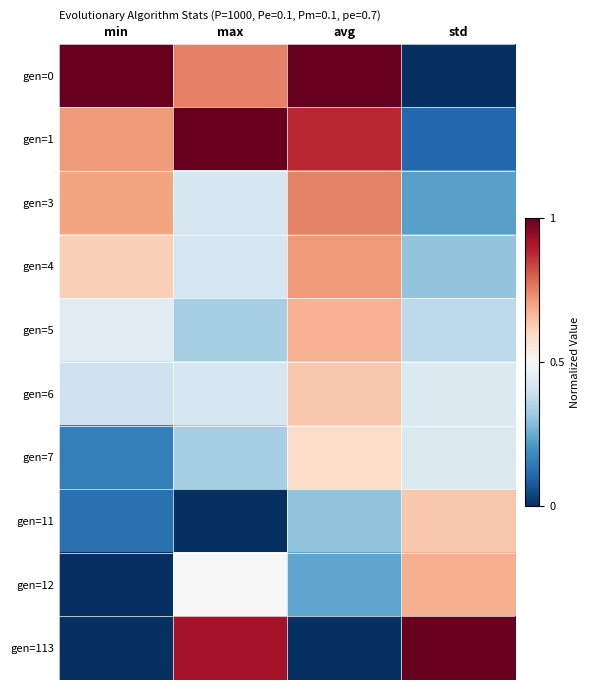

Reading right to left, what are all the values shown in this chart?

gen=0: std=0.0	avg=1.0	max=0.8	min=1.0
gen=1: std=0.1	avg=0.9	max=1.0	min=0.7
gen=3: std=0.2	avg=0.7	max=0.4	min=0.7
gen=4: std=0.3	avg=0.7	max=0.4	min=0.6
gen=5: std=0.4	avg=0.7	max=0.3	min=0.4
gen=6: std=0.4	avg=0.6	max=0.4	min=0.4
gen=7: std=0.4	avg=0.6	max=0.3	min=0.2
gen=11: std=0.6	avg=0.3	max=0.0	min=0.1
gen=12: std=0.7	avg=0.2	max=0.5	min=0.0
gen=113: std=1.0	avg=0.0	max=0.9	min=0.0